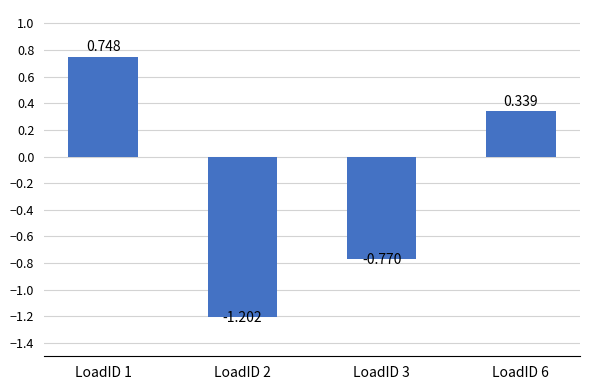

Rank the categories by value from lowest to highest.

LoadID 2, LoadID 3, LoadID 6, LoadID 1